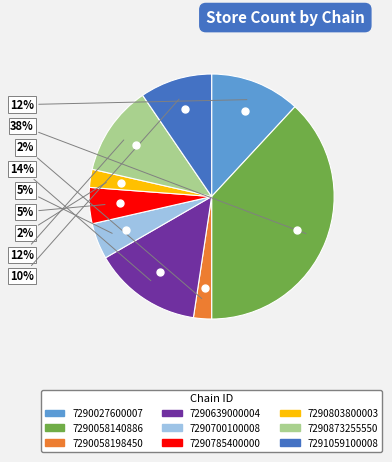

To the nearest percent, what is the average slice percentage?

11%